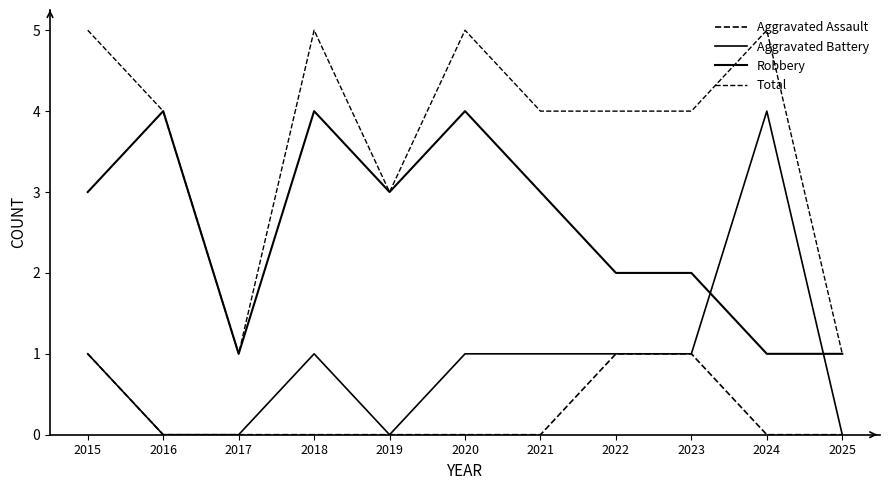

Where is the first local maximum for Aggravated Battery?

2018